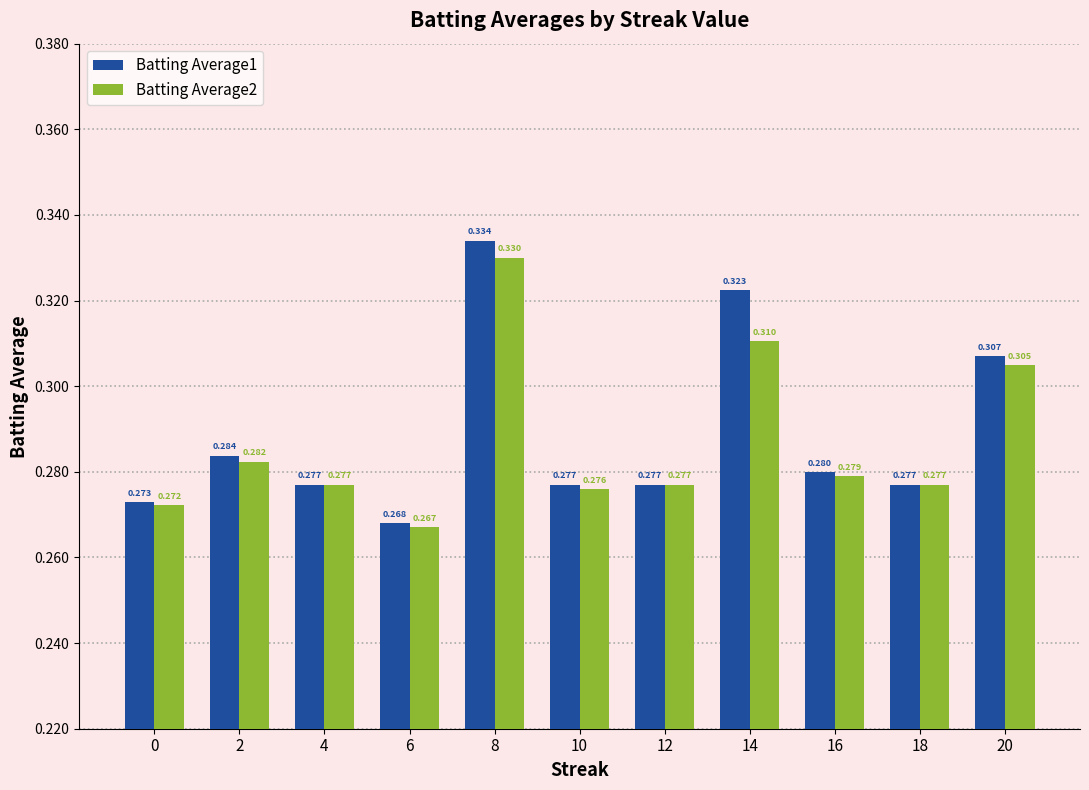

What are all the series names shown in the legend?

Batting Average1, Batting Average2